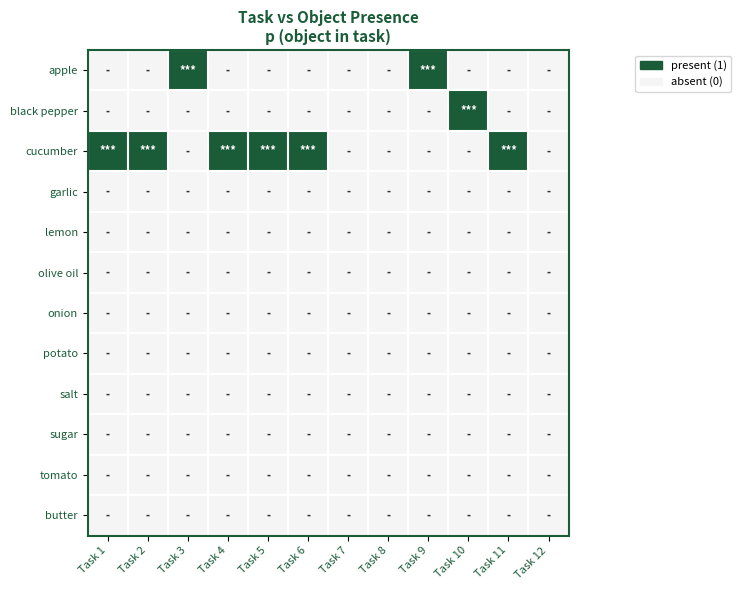

What is the total value across all series at Task 9?

1